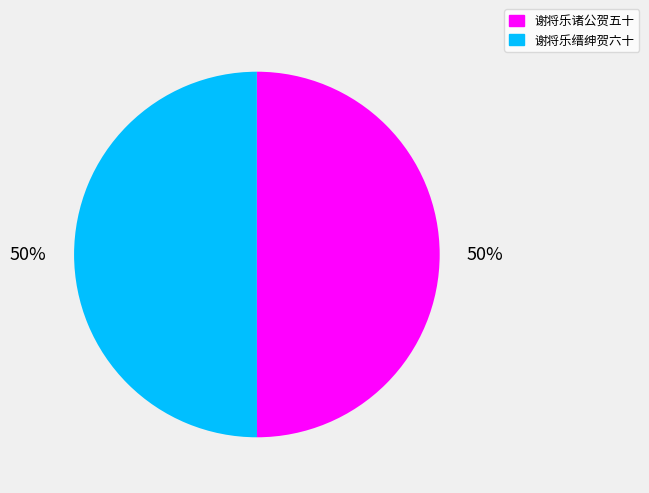

What percentage is the 谢将乐缙绅贺六十 slice, to the nearest percent?

50%